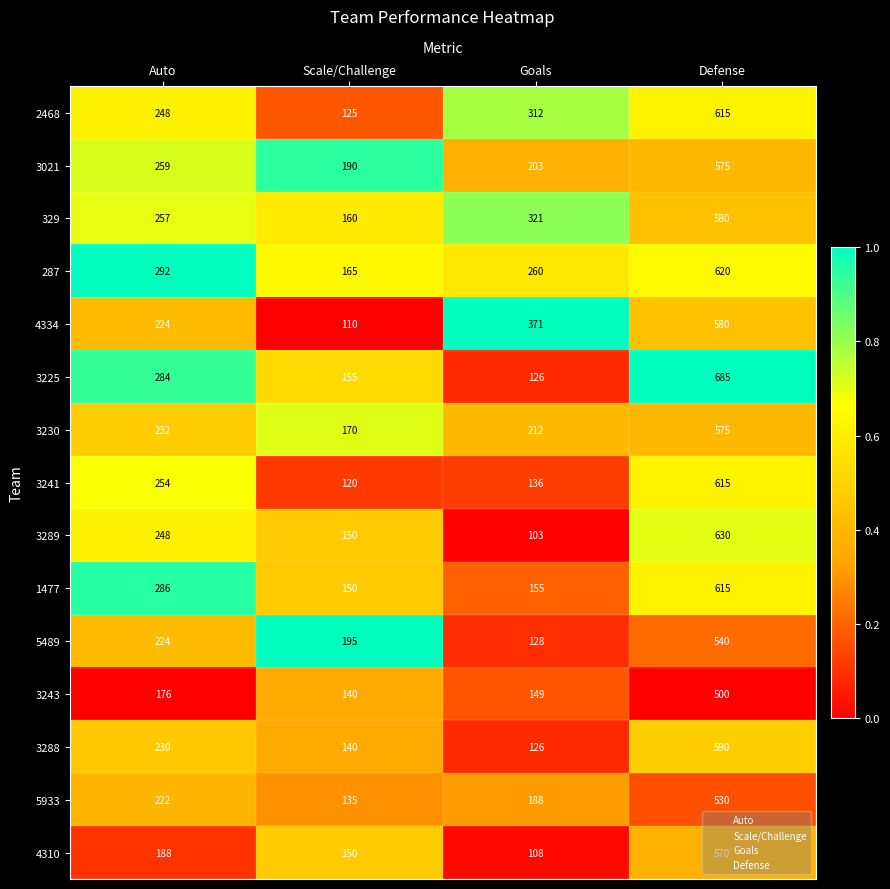

At which category is the sum across all series the highest?

Defense